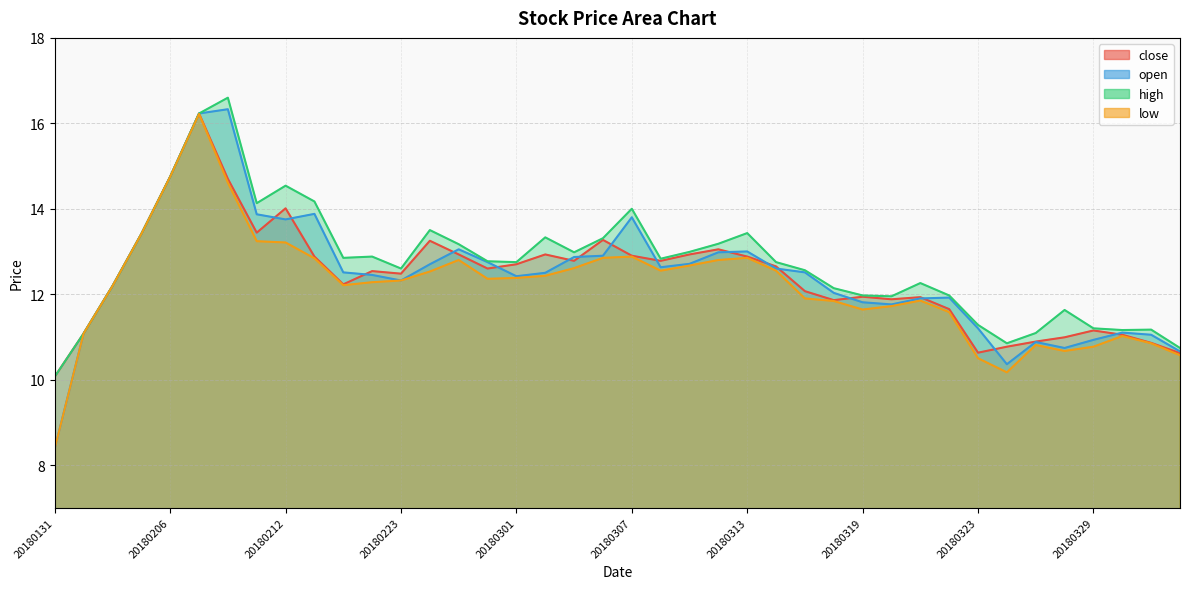

The value of high at 20180209 is 7.3. True or false?

False